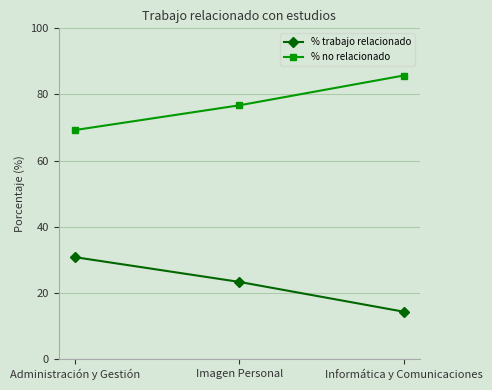

Which series has the largest total across all categories?

% no relacionado